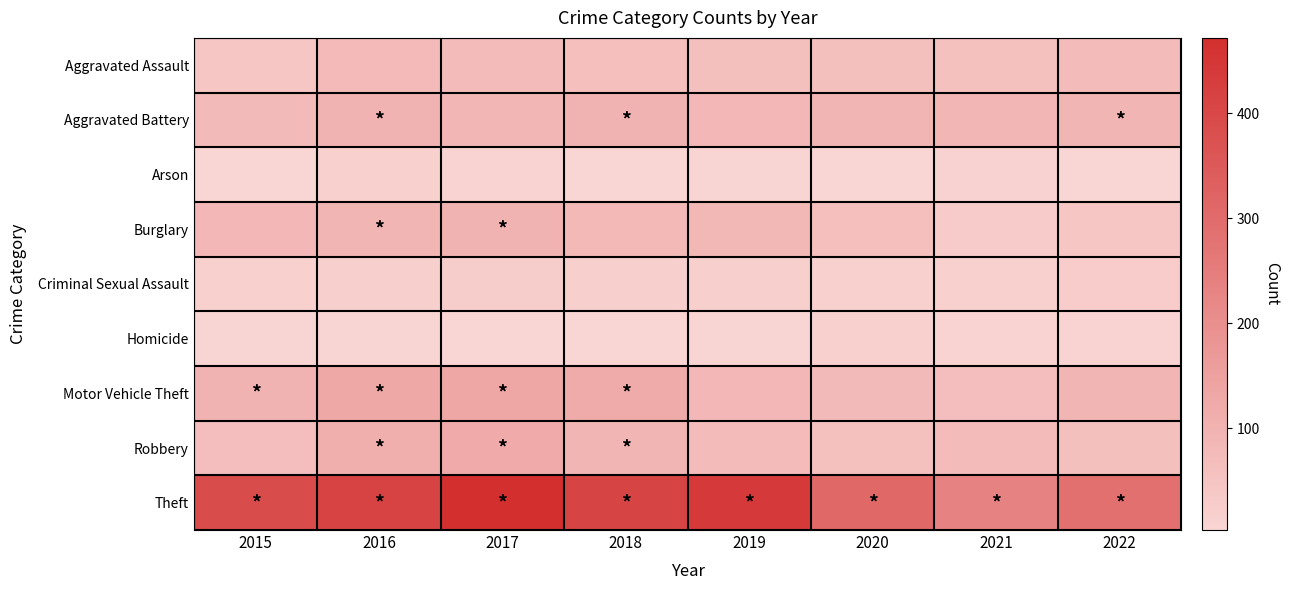

What is the total value across all series at 2019?

862